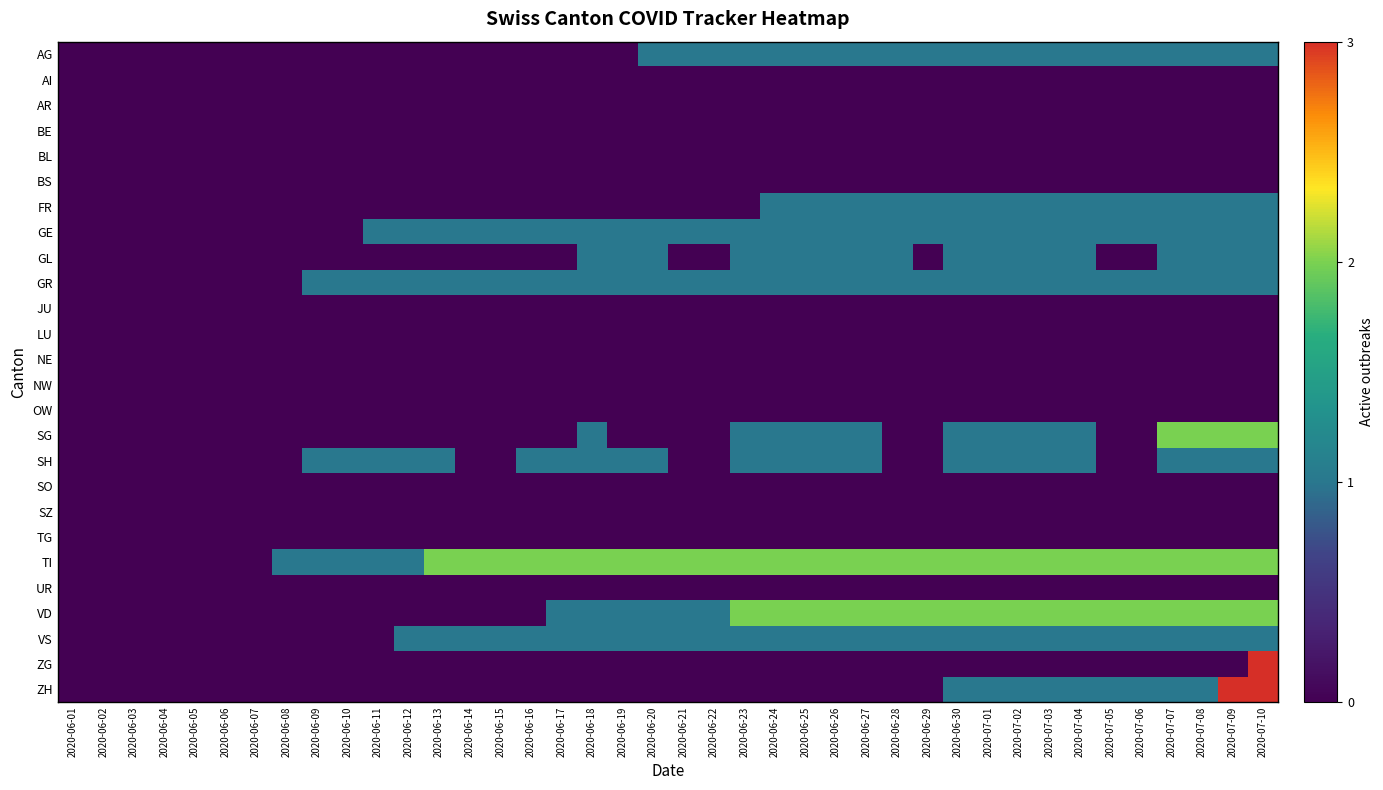

Between 2020-06-24 and 2020-07-07, which is larger?

2020-06-24